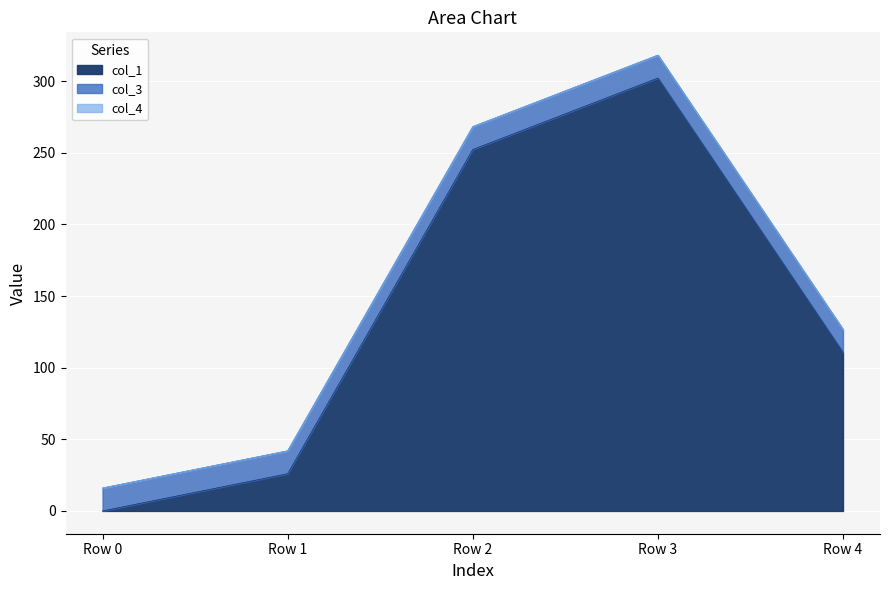

What is the maximum value shown in the chart?

302.1